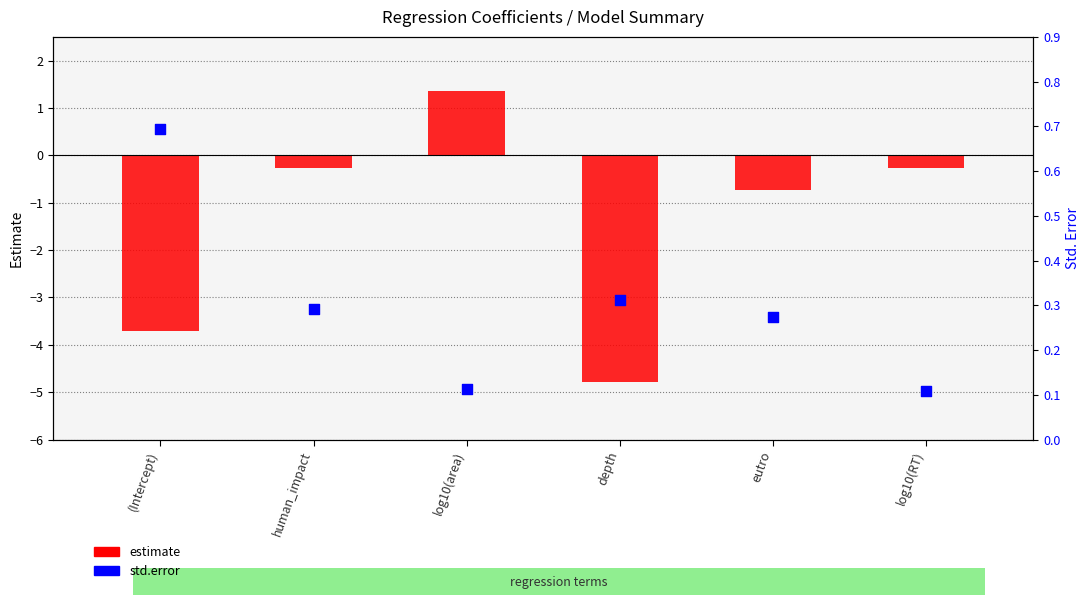

Is the value of estimate at (Intercept) greater than the value of std.error at human_impact?

No